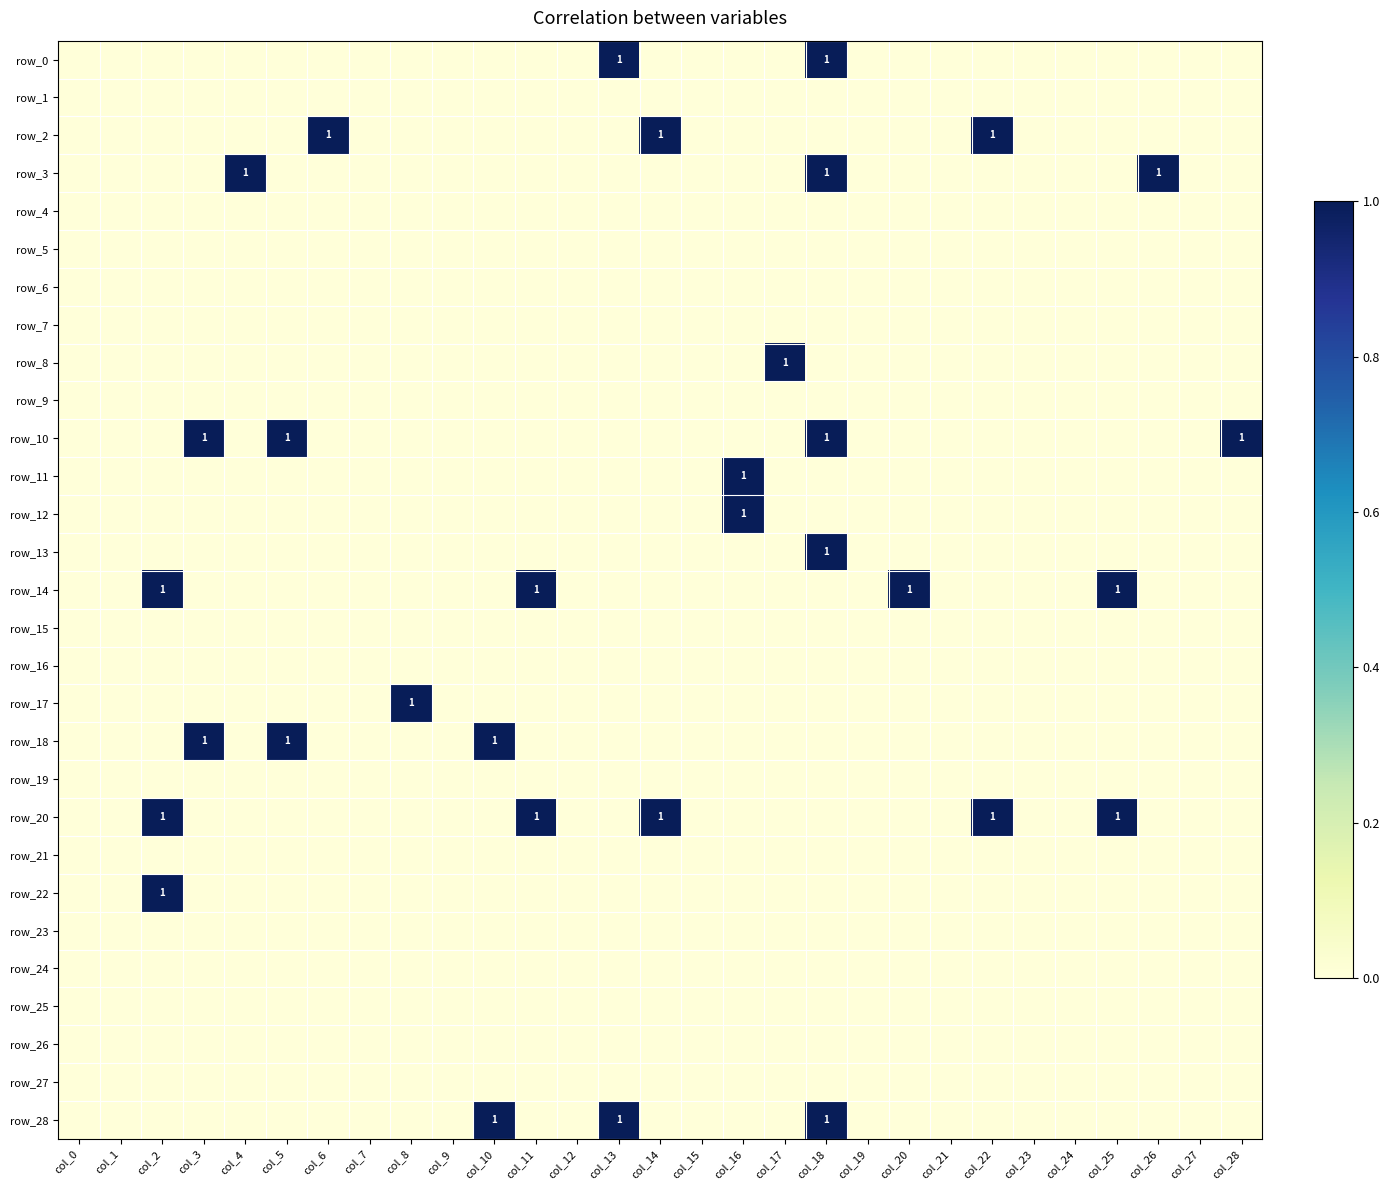

At how many categories does at least one series exceed 0?

18